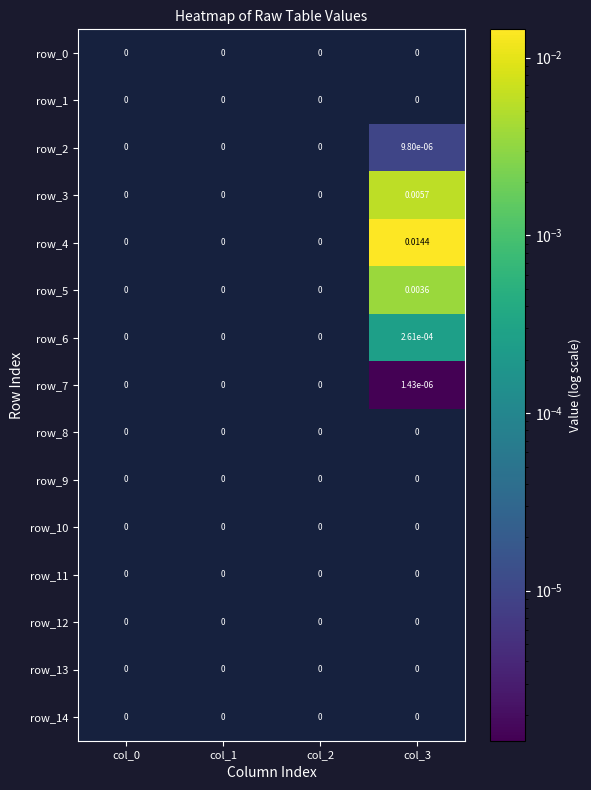

At how many categories does at least one series exceed 0?

1